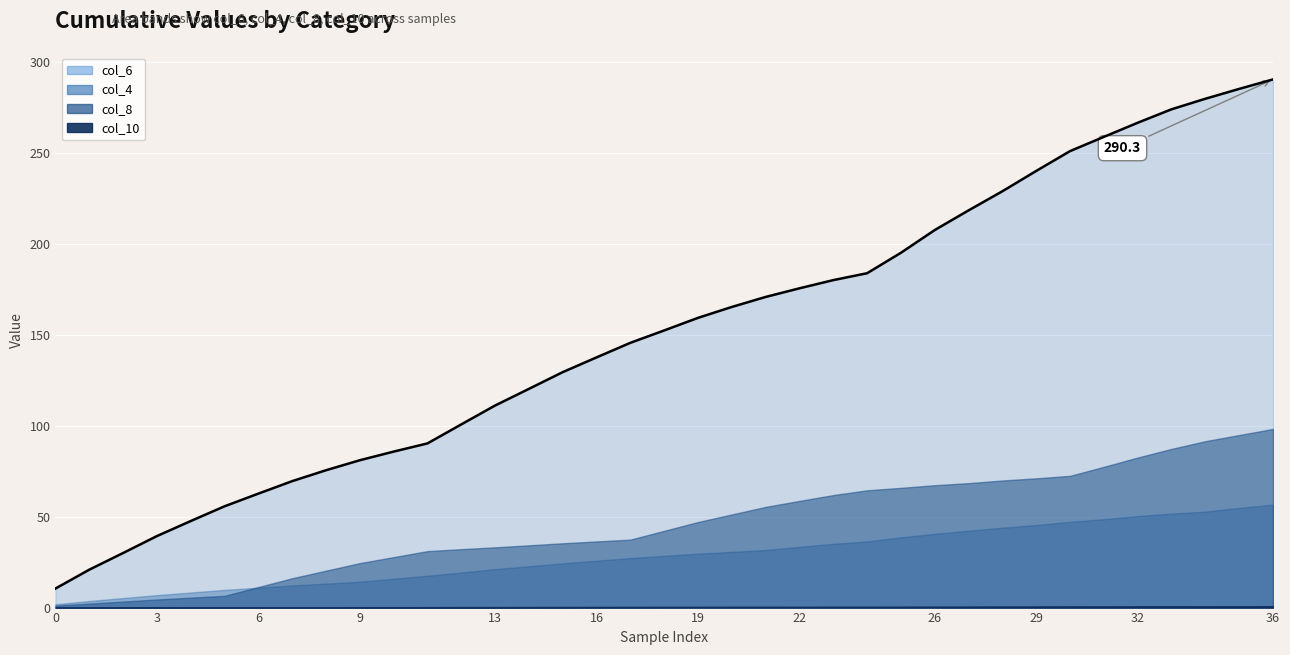

What is the sum of the values at 20 and 15?

294.6